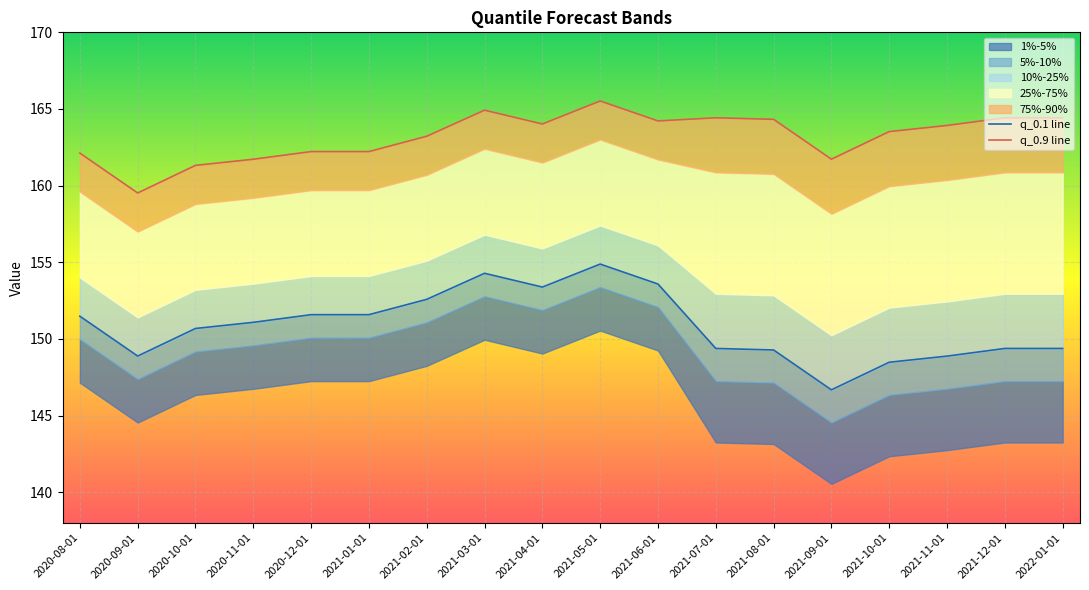

What position from the right is 2021-12-01?

2